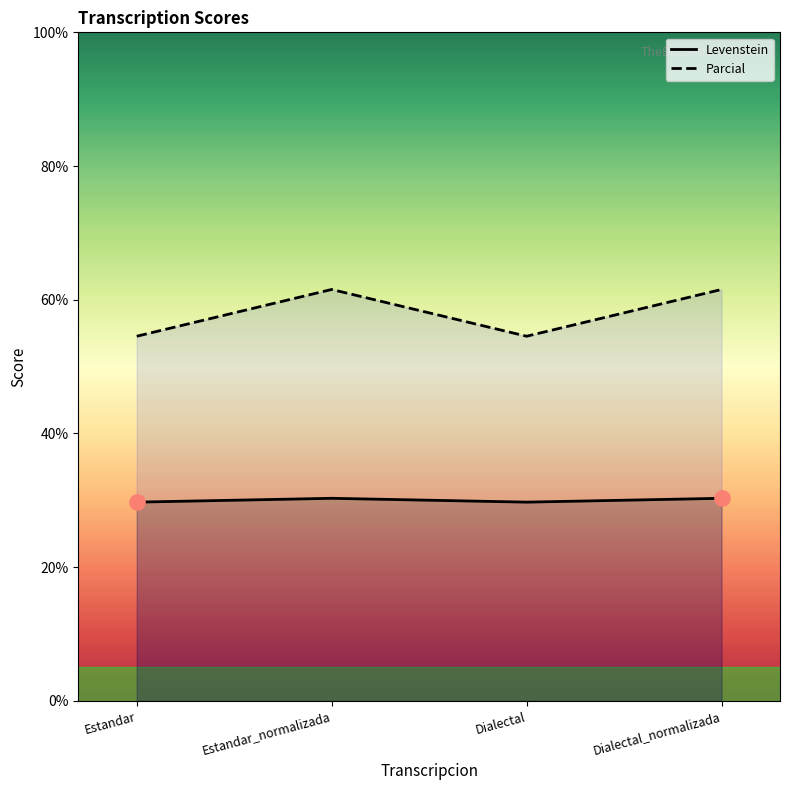

Is the value of Parcial at Estandar greater than the value of Levenstein at Dialectal?

Yes